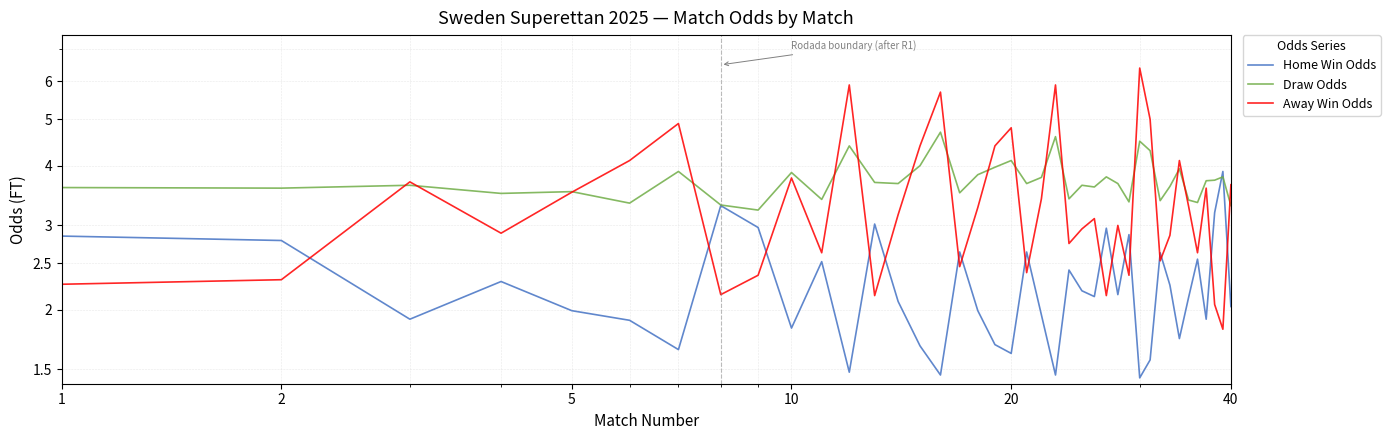

How many interior local peaks does the Away Win Odds series have?

12